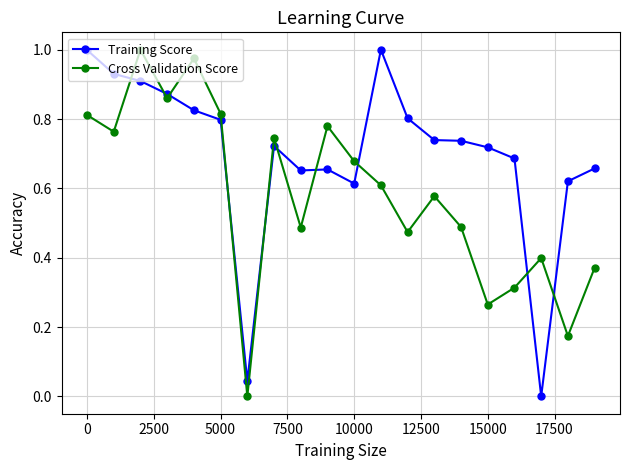

True or false: Training Score has more than 0 interior local peaks.

True